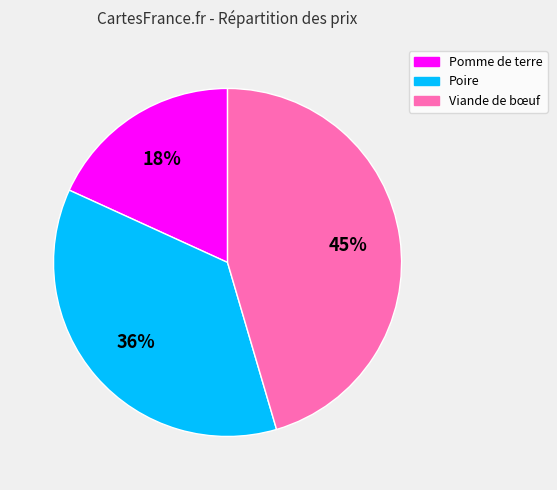

To the nearest percent, what is the average slice percentage?

33%